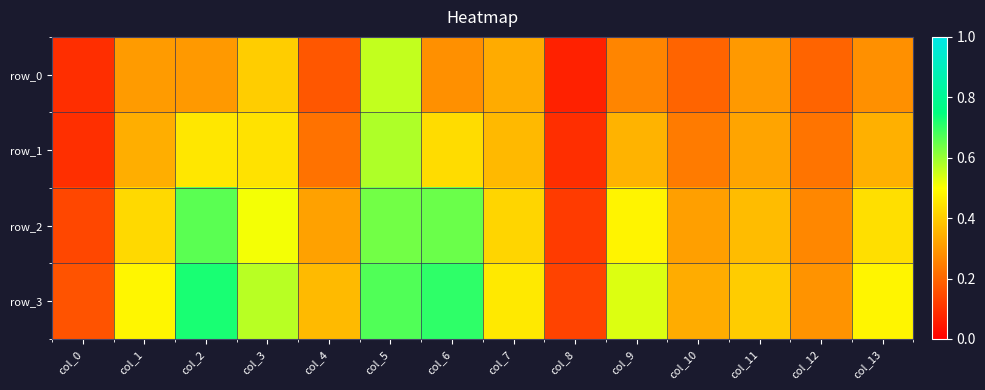

Count the row_0 values in the range 0 to 1.

14